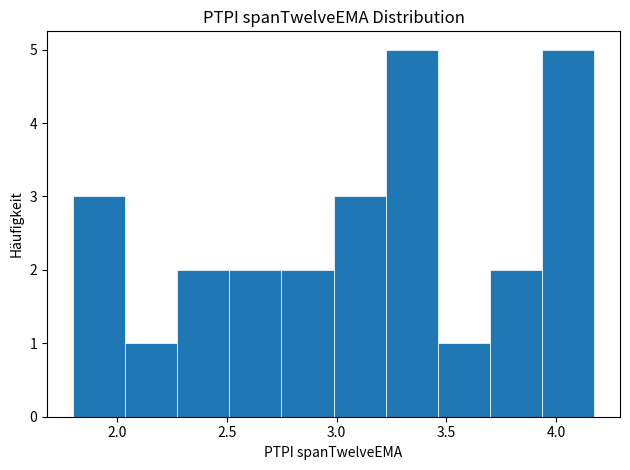

What is the height of the bar covering 3.70 to 3.95 on the x-axis? Neither the bar edges nor the heights are printed on the chart, so give them approximately, as read against the axes.

2